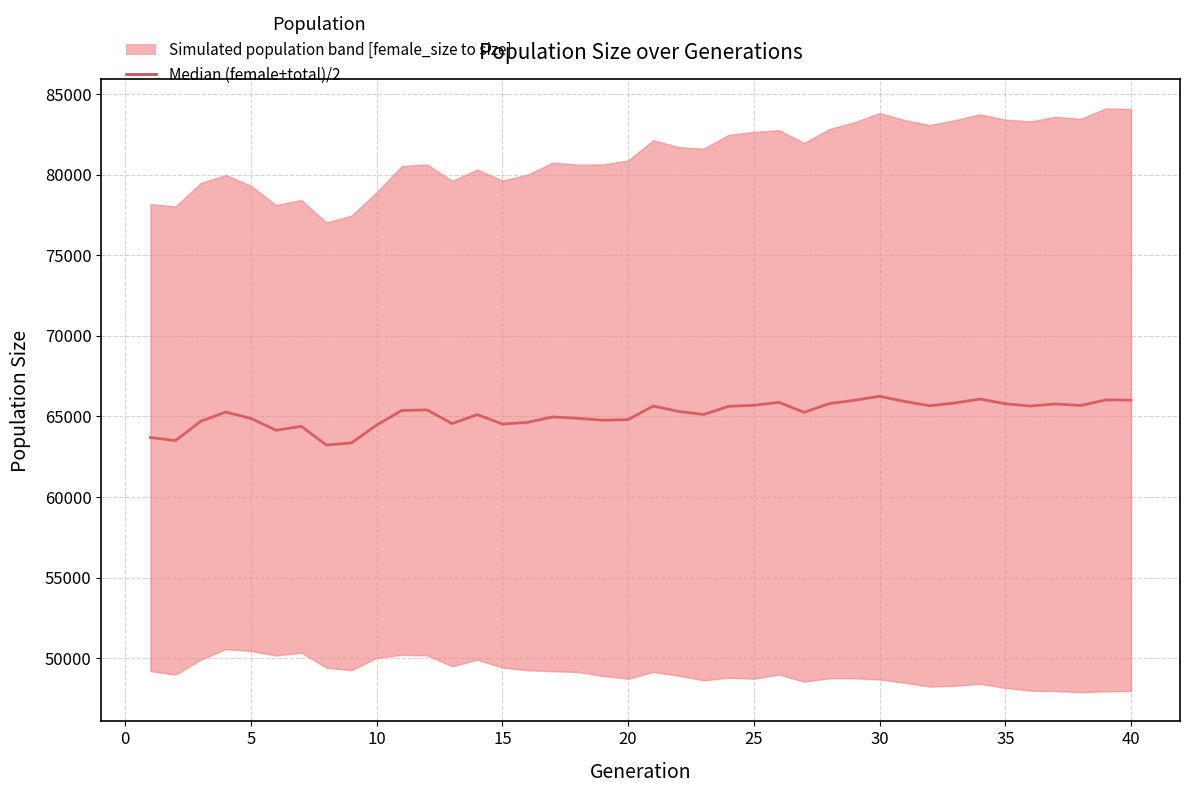

How many lines are shown in the chart?

1